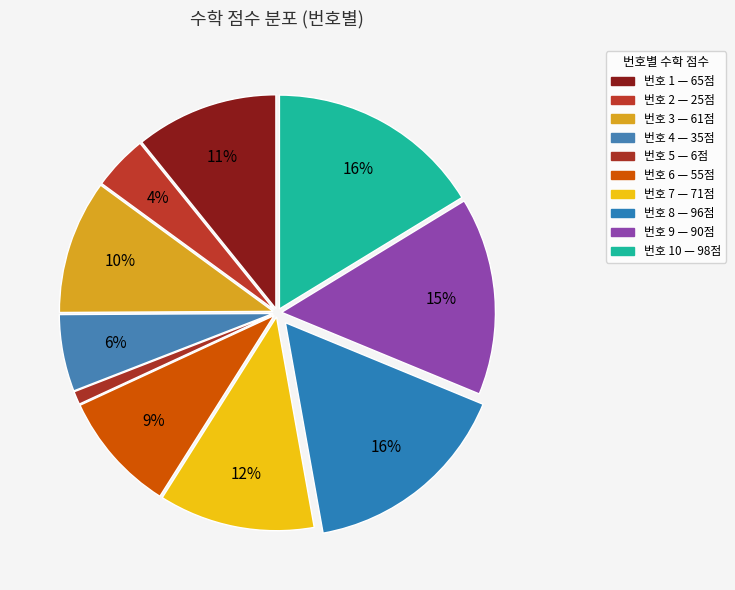

Count the number of slices in the pie.

10